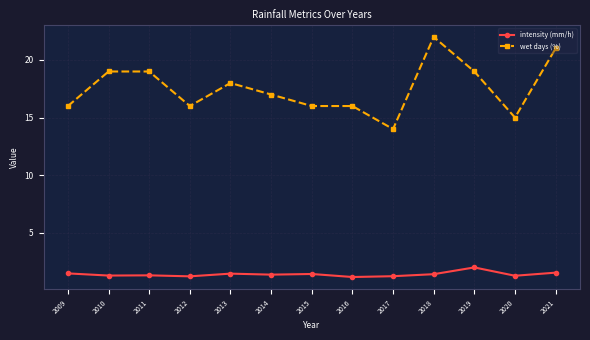

At which category is the sum across all series the highest?

2018